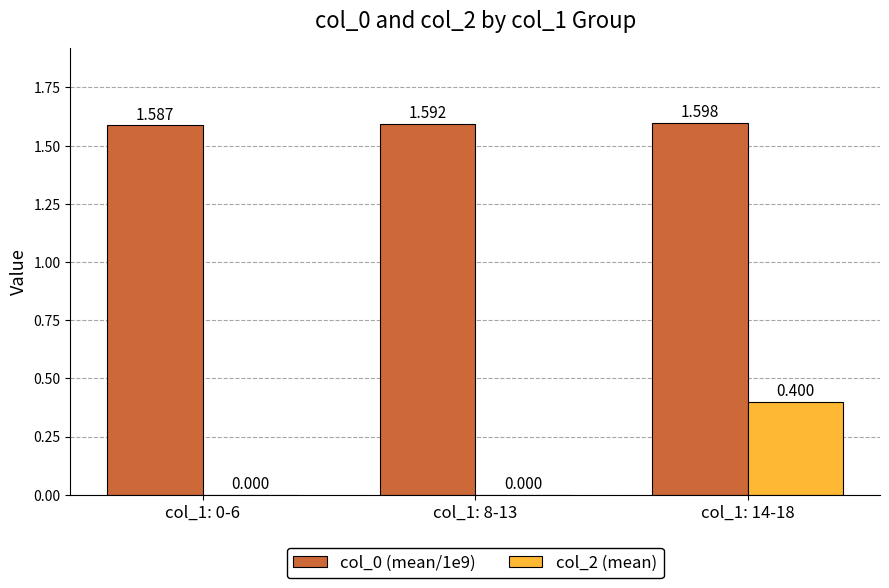

What is the label of the 2nd bar from the right?

col_1: 8-13